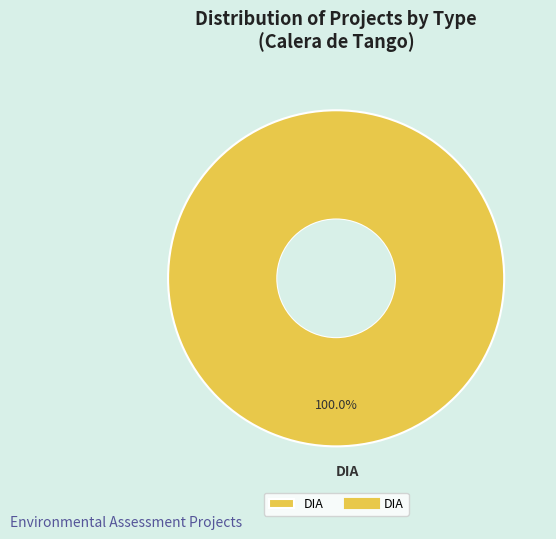

What is the majority slice?

DIA